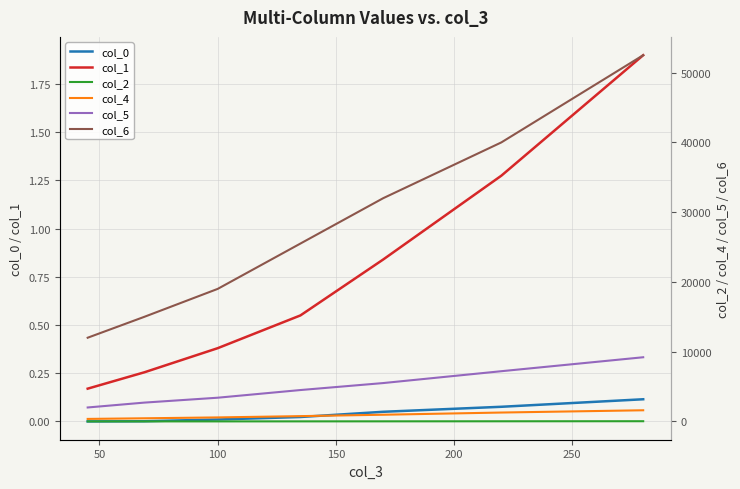

Rank the series by their maximum value, from highest to lowest.

col_6, col_5, col_4, col_2, col_1, col_0